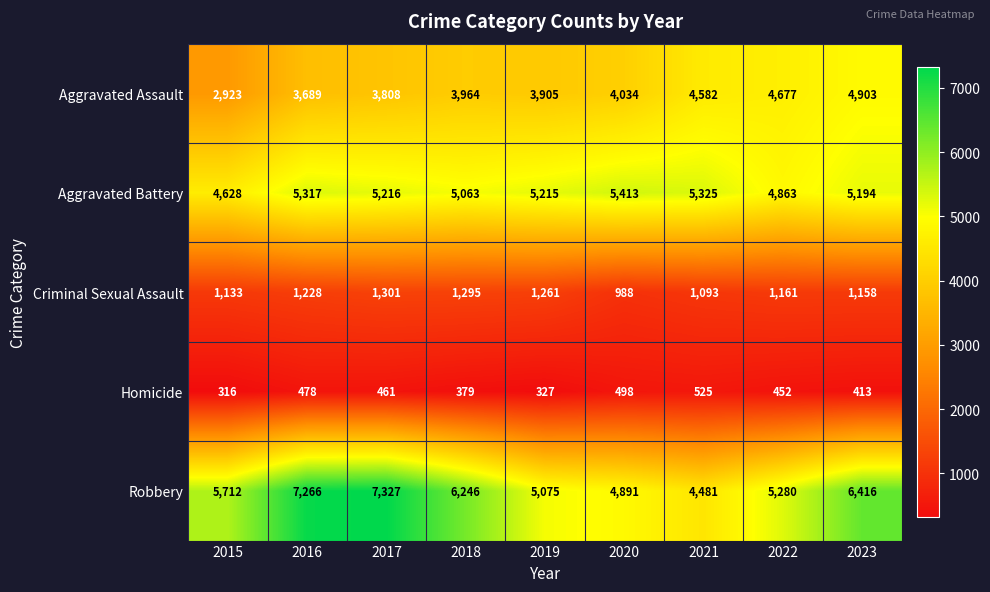

The value of Aggravated Assault at 2022 is 1728. True or false?

False